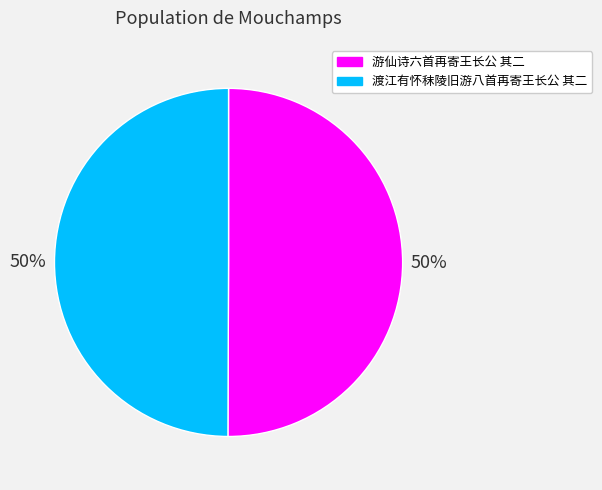

Combined, do 渡江有怀秣陵旧游八首再寄王长公 其二 and 游仙诗六首再寄王长公 其二 account for over 50%?

Yes